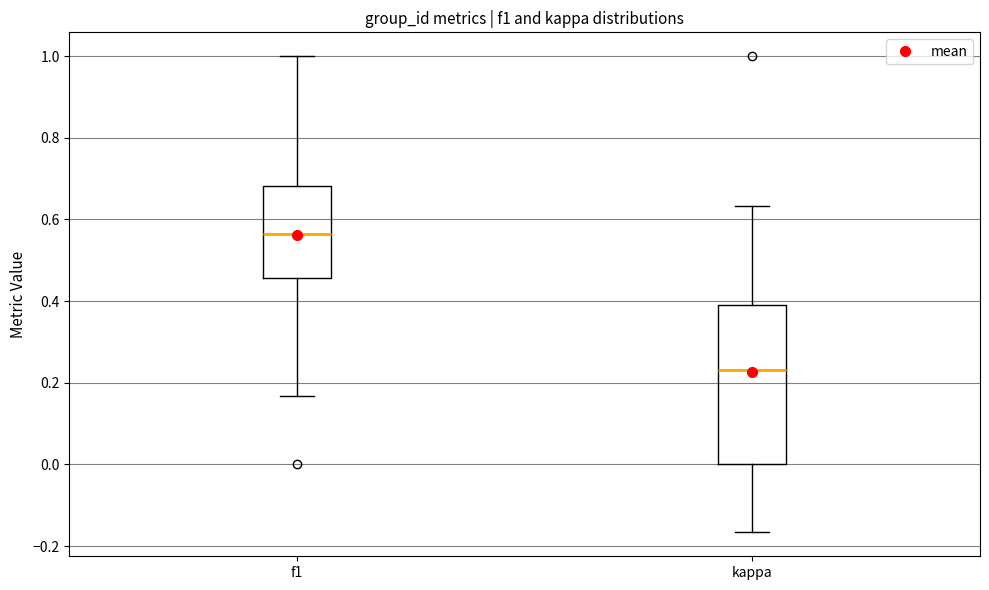

Reading left to right, read every box against the y-axis: the position of its median line, the range the box covers, and the ends of its whiskers. The values are not printed on the chart, so give them approximately, as read against the axis.

f1: median 0.56, box 0.46 to 0.68, whiskers 0.16 to 1.00
kappa: median 0.24, box 0.00 to 0.40, whiskers -0.16 to 0.64